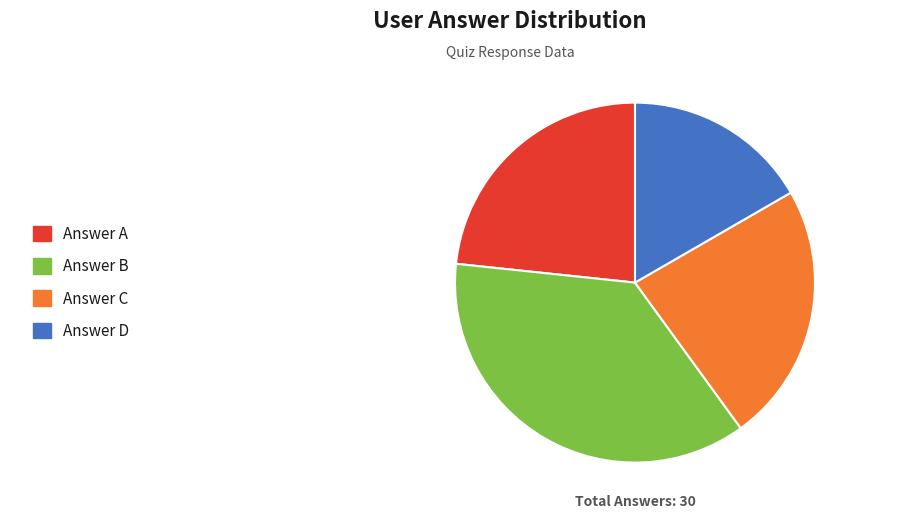

Is there a majority slice in this chart?

No